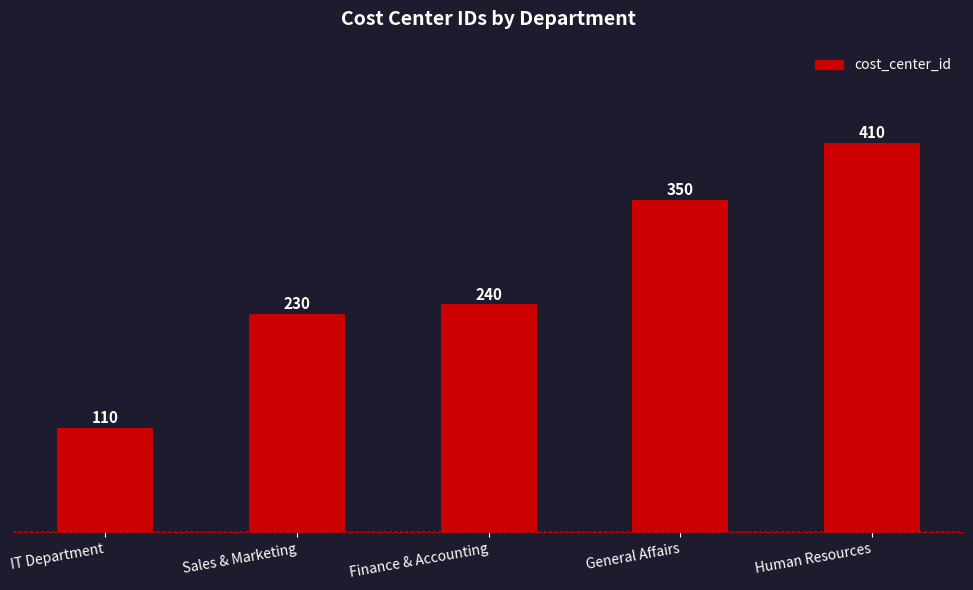

What position from the right is Sales & Marketing?

4